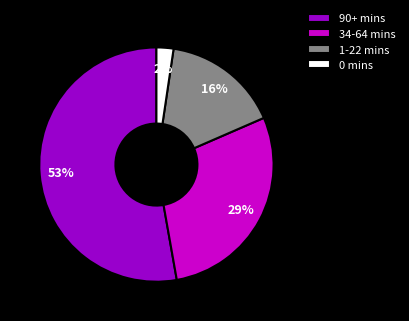

Does any single category account for the majority?

Yes